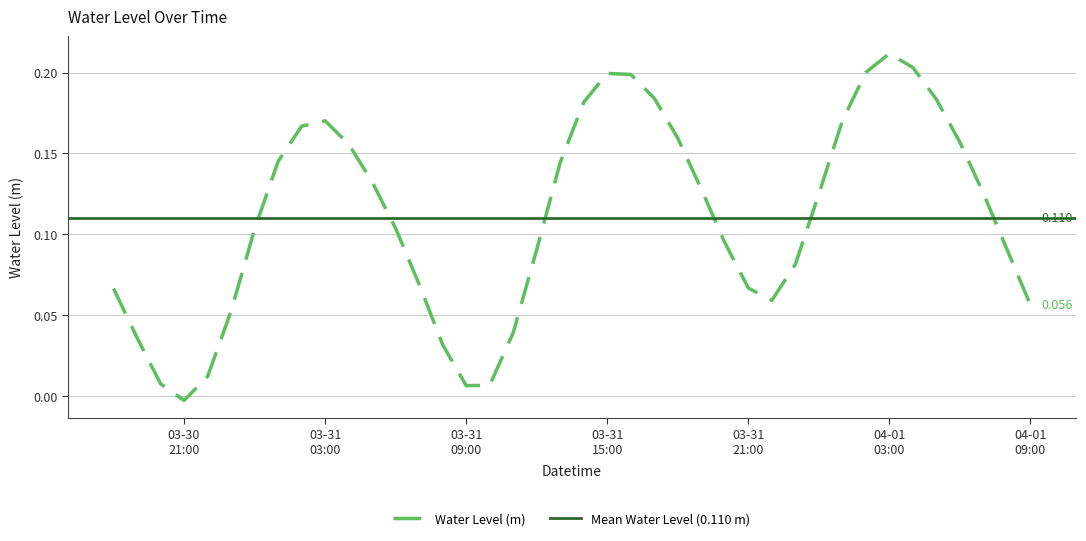

What is the sum of the values at 2025-04-01 08:00 and 2025-03-31 00:00?

0.2